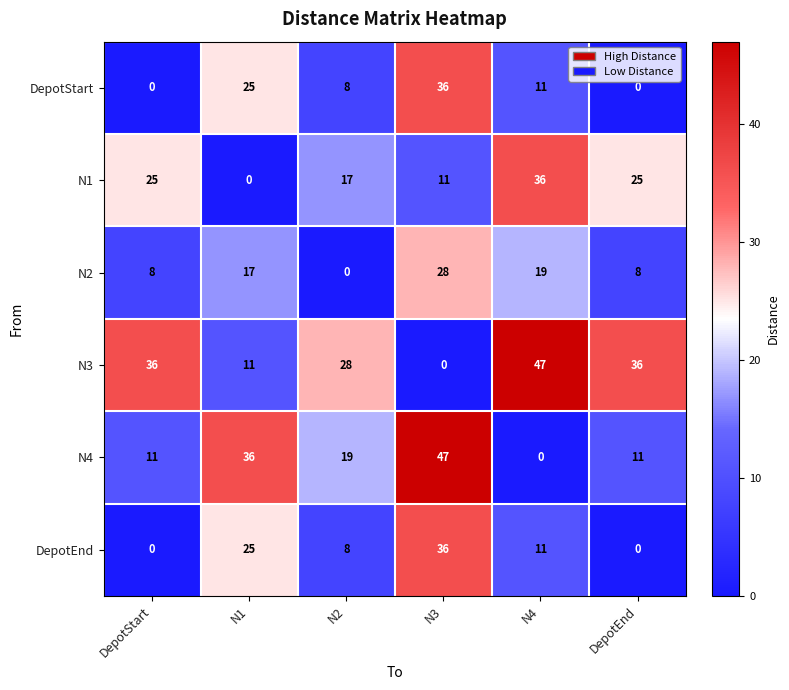

What is the difference between the maximum and minimum values in the N4 series?

47